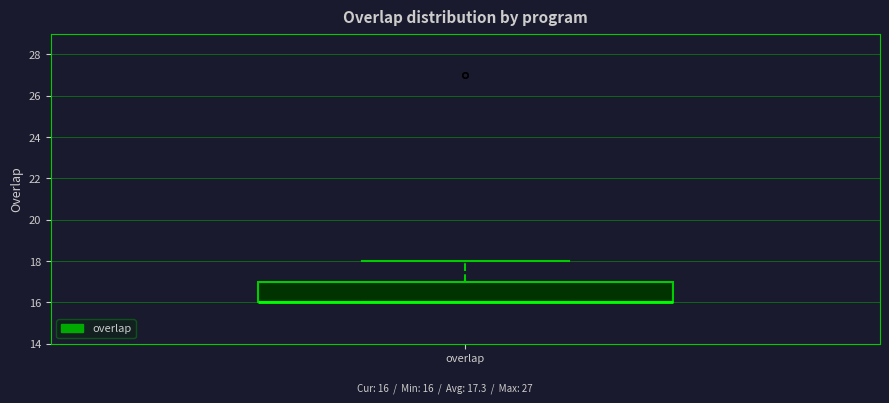

Where is the lower edge of the box for overlap on the y-axis? The values are not printed on the chart, so give them approximately, as read against the axis.

16